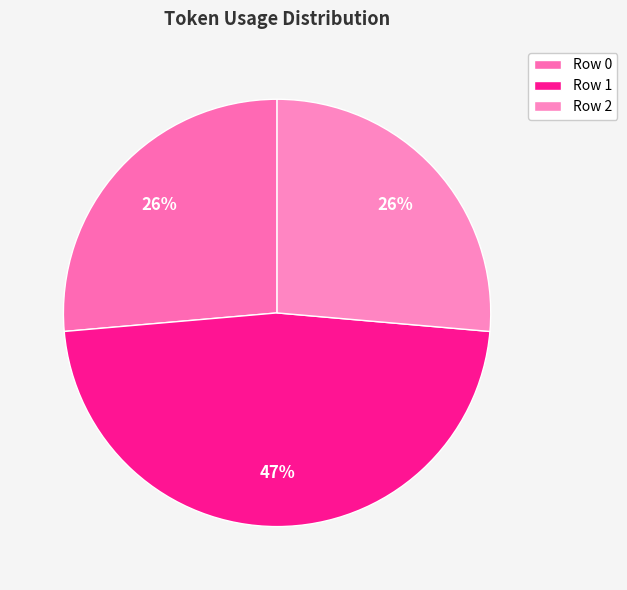

What is the largest slice in the pie chart?

Row 1